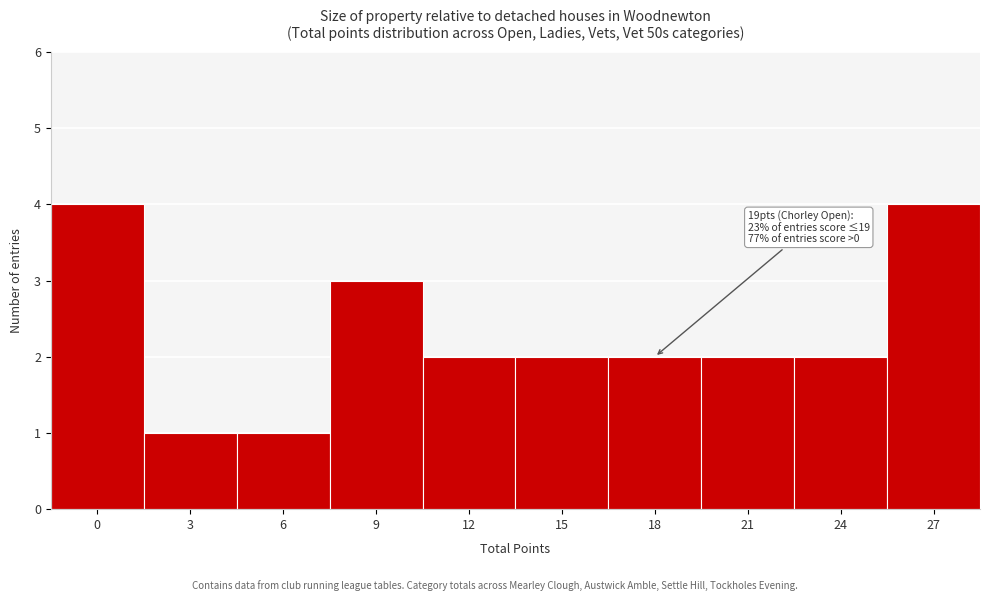

Reading left to right, extract all data points from this chart.

0=4	3=1	6=1	9=3	12=2	15=2	18=2	21=2	24=2	27=4